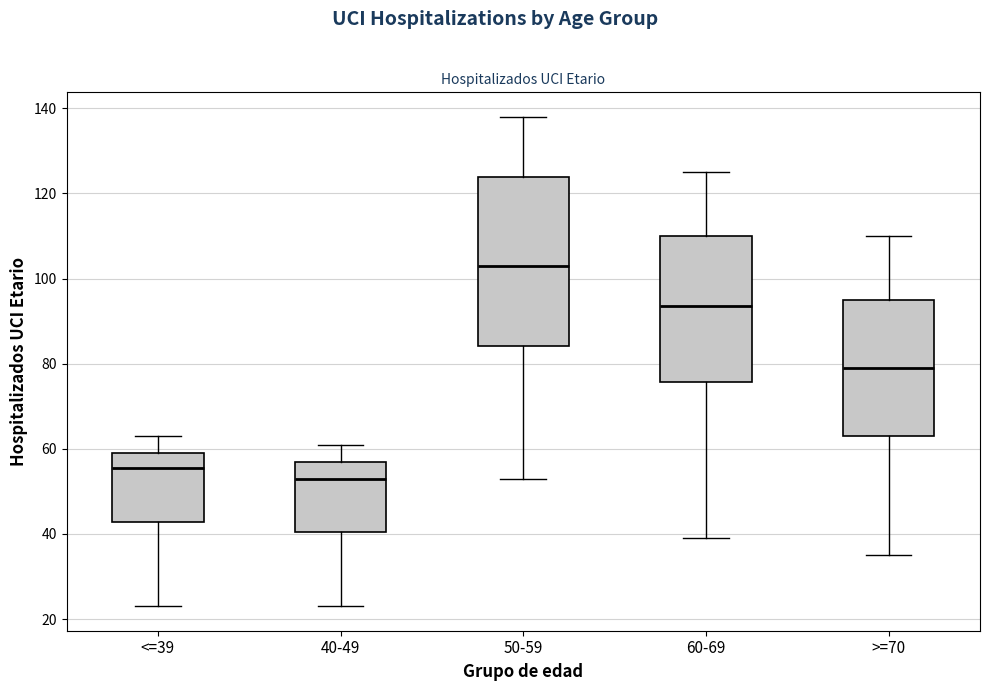

Comparing the boxes themselves (not the whiskers), which one is the tallest?

50-59